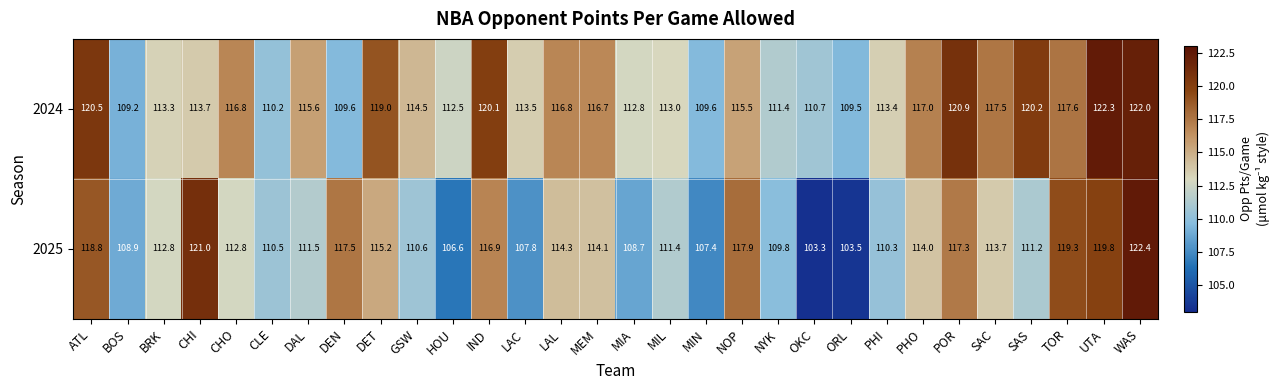

What is the sum of all 2025 values?

3389.3